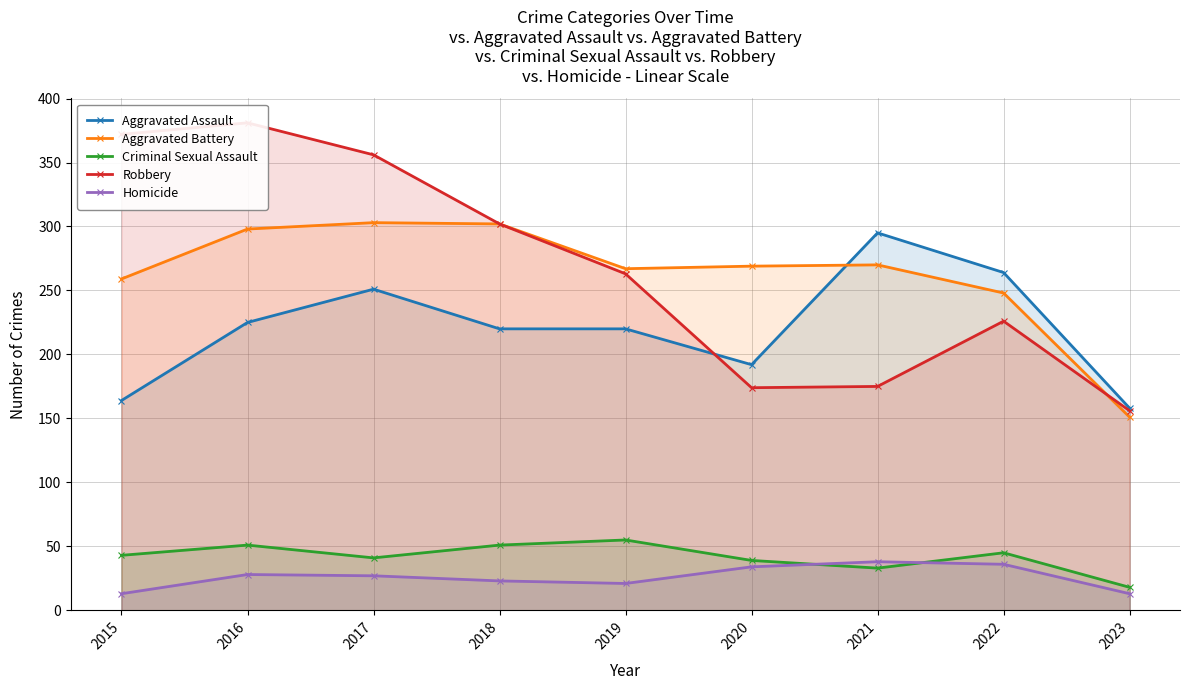

Reading left to right, extract all data points from this chart.

Aggravated Assault: 2015=164	2016=225	2017=251	2018=220	2019=220	2020=192	2021=295	2022=264	2023=158
Aggravated Battery: 2015=259	2016=298	2017=303	2018=302	2019=267	2020=269	2021=270	2022=248	2023=151
Criminal Sexual Assault: 2015=43	2016=51	2017=41	2018=51	2019=55	2020=39	2021=33	2022=45	2023=18
Robbery: 2015=372	2016=381	2017=356	2018=302	2019=263	2020=174	2021=175	2022=226	2023=156
Homicide: 2015=13	2016=28	2017=27	2018=23	2019=21	2020=34	2021=38	2022=36	2023=13